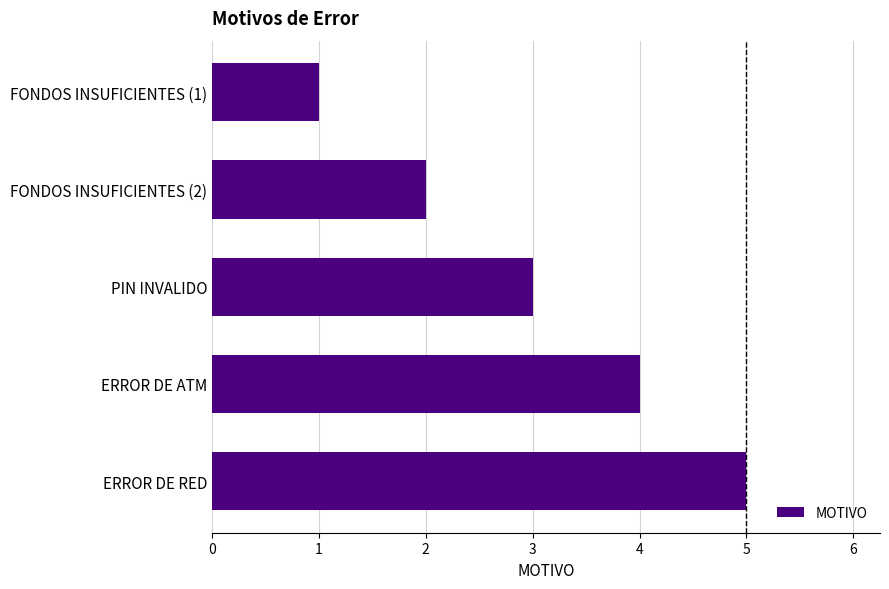

Approximately how many times larger is the value at ERROR DE ATM compared to FONDOS INSUFICIENTES (2)?

2.0